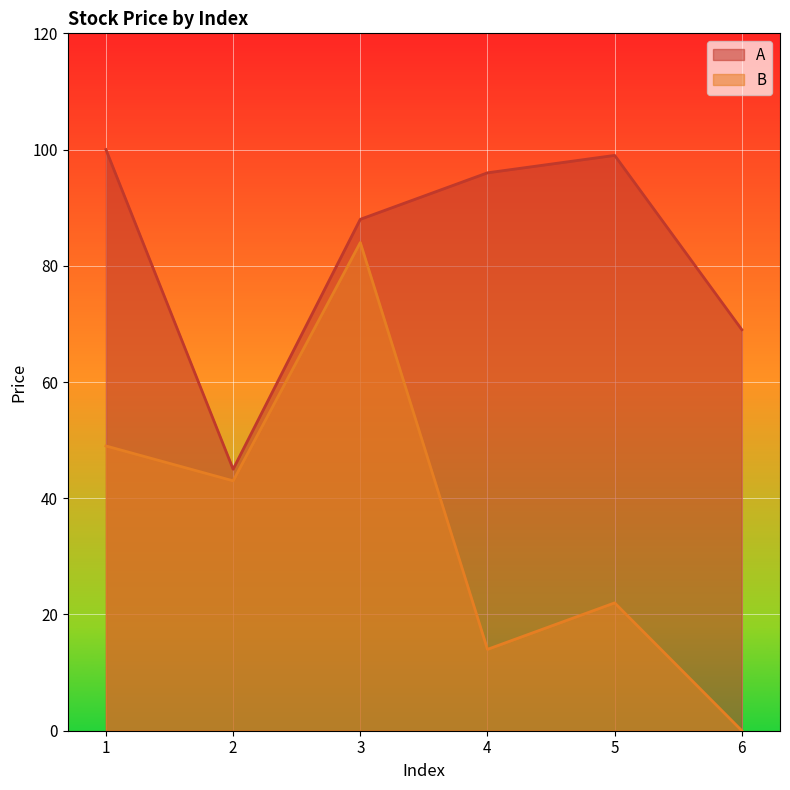

Rank the categories by B value from lowest to highest.

6, 4, 5, 2, 1, 3